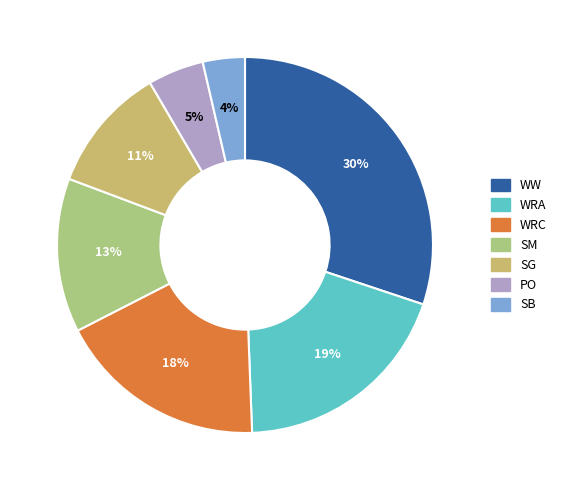

How many segments does this pie chart have?

7